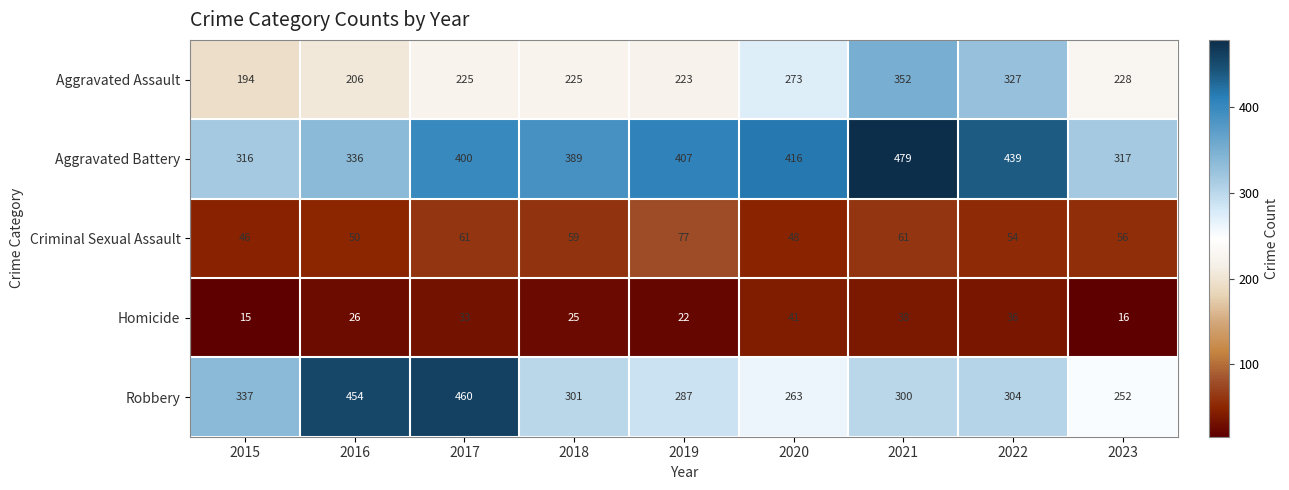

True or false: Homicide has a value of 22 at 2019.

True